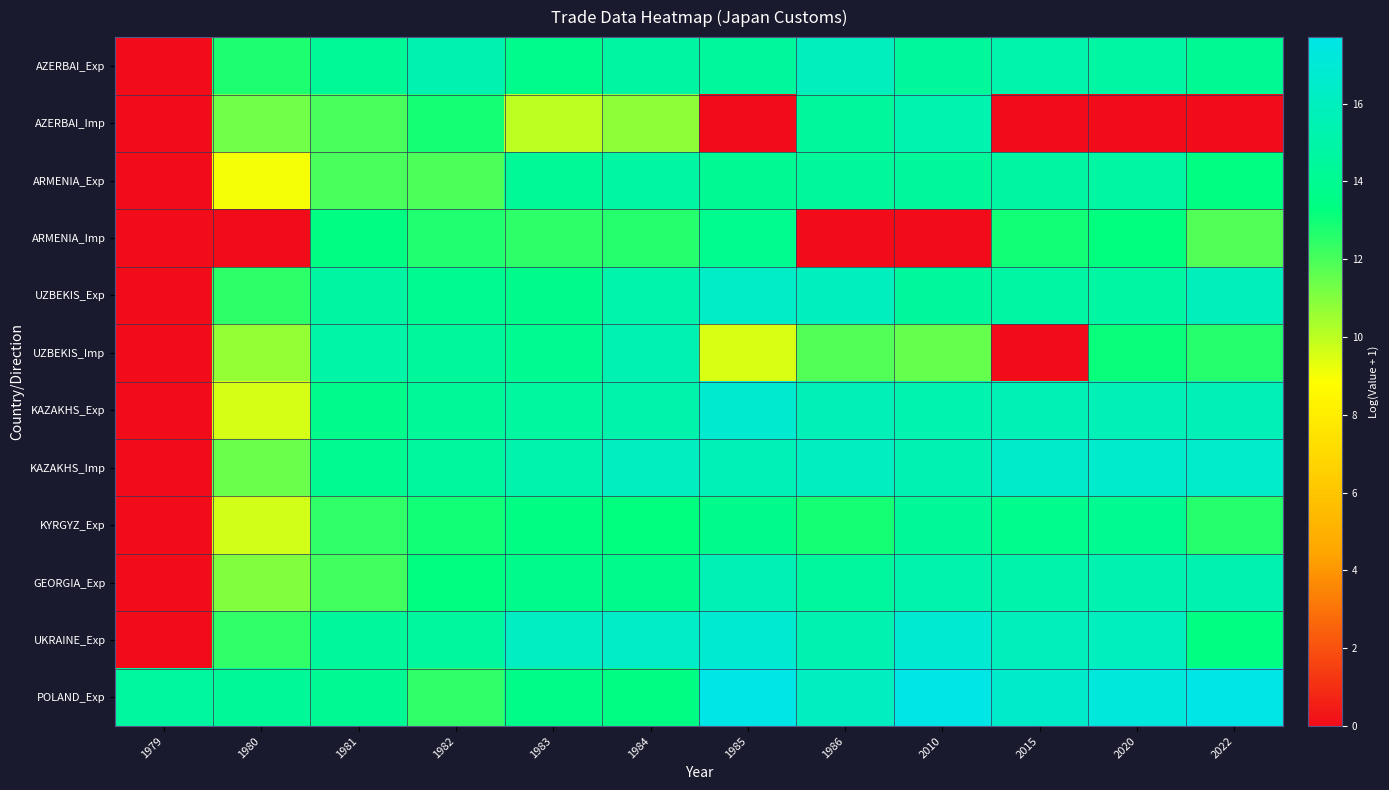

Reading right to left, extract all data points from this chart.

AZERBAI_Exp: 2022=14.2	2020=14.7	2015=15.1	2010=14.4	1986=15.9	1985=14.5	1984=14.9	1983=13.9	1982=15.4	1981=14.3	1980=12.8	1979=0.0
AZERBAI_Imp: 2022=0.0	2020=0.0	2015=0.0	2010=15.3	1986=14.5	1985=0.0	1984=10.8	1983=10.0	1982=12.9	1981=12.0	1980=11.3	1979=0.0
ARMENIA_Exp: 2022=13.4	2020=14.7	2015=14.8	2010=14.4	1986=14.4	1985=14.2	1984=14.8	1983=14.3	1982=11.9	1981=12.0	1980=9.0	1979=0.0
ARMENIA_Imp: 2022=11.9	2020=13.2	2015=13.0	2010=0.0	1986=0.0	1985=13.9	1984=12.6	1983=12.5	1982=12.7	1981=13.5	1980=0.0	1979=0.0
UZBEKIS_Exp: 2022=15.9	2020=14.8	2015=14.8	2010=14.5	1986=16.0	1985=16.4	1984=15.1	1983=13.8	1982=14.1	1981=14.9	1980=12.5	1979=0.0
UZBEKIS_Imp: 2022=12.6	2020=13.1	2015=0.0	2010=11.5	1986=11.9	1985=9.5	1984=15.4	1983=14.1	1982=14.4	1981=15.0	1980=10.7	1979=0.0
KAZAKHS_Exp: 2022=15.7	2020=15.7	2015=15.6	2010=15.3	1986=15.7	1985=16.8	1984=15.2	1983=14.6	1982=14.4	1981=13.8	1980=9.6	1979=0.0
KAZAKHS_Imp: 2022=16.5	2020=16.6	2015=16.4	2010=15.4	1986=16.1	1985=15.7	1984=16.1	1983=15.2	1982=14.6	1981=14.1	1980=11.4	1979=0.0
KYRGYZ_Exp: 2022=12.6	2020=14.1	2015=13.7	2010=14.3	1986=12.9	1985=13.8	1984=13.3	1983=13.5	1982=13.0	1981=12.4	1980=9.6	1979=0.0
GEORGIA_Exp: 2022=15.4	2020=15.4	2015=15.2	2010=15.3	1986=14.6	1985=15.6	1984=13.8	1983=13.8	1982=13.3	1981=12.1	1980=11.1	1979=0.0
UKRAINE_Exp: 2022=13.4	2020=16.0	2015=15.9	2010=16.8	1986=15.4	1985=16.8	1984=16.4	1983=16.1	1982=14.6	1981=14.4	1980=12.4	1979=0.0
POLAND_Exp: 2022=17.7	2020=17.2	2015=16.5	2010=17.7	1986=16.1	1985=17.7	1984=13.4	1983=13.6	1982=12.4	1981=14.2	1980=14.4	1979=14.7